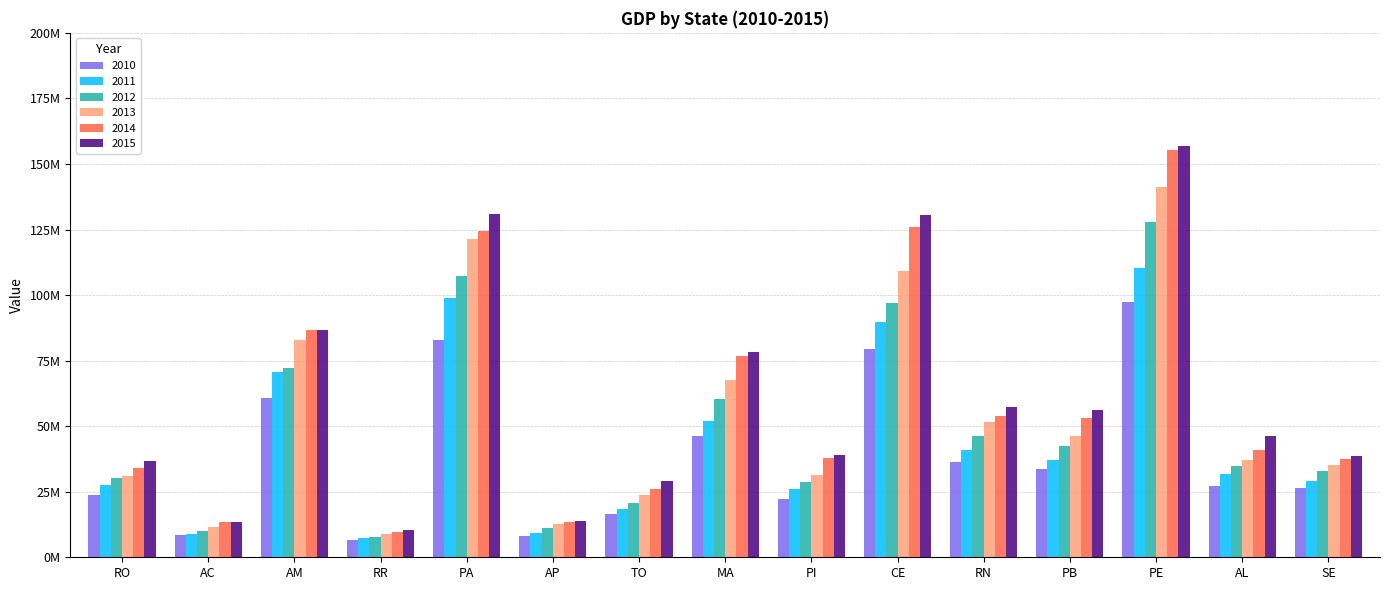

What is the maximum value shown in the chart?

156963668